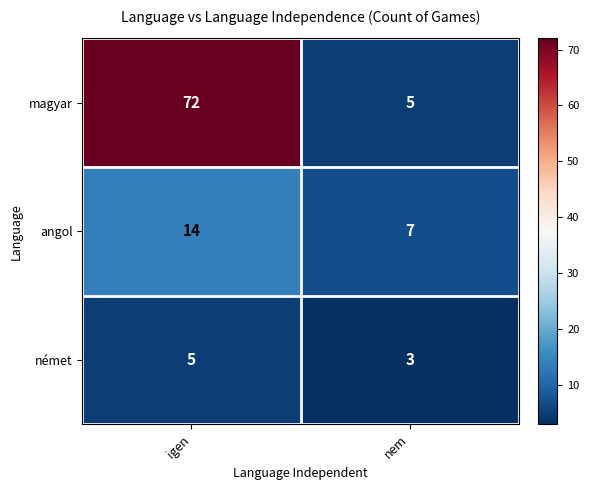

List the series in order of their peak value, highest first.

magyar, angol, német